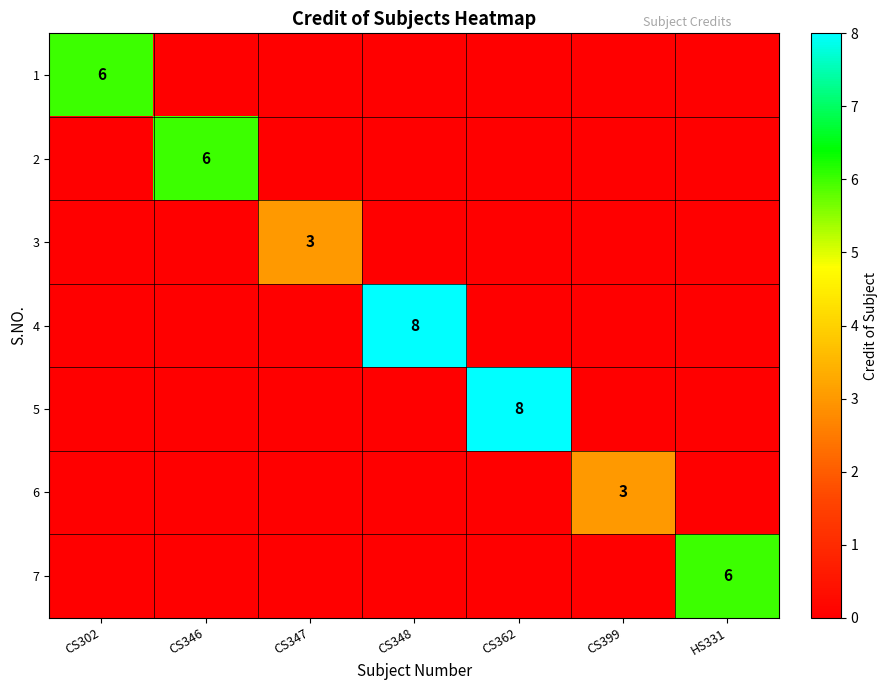

The value of 1 at CS302 is 1. True or false?

False